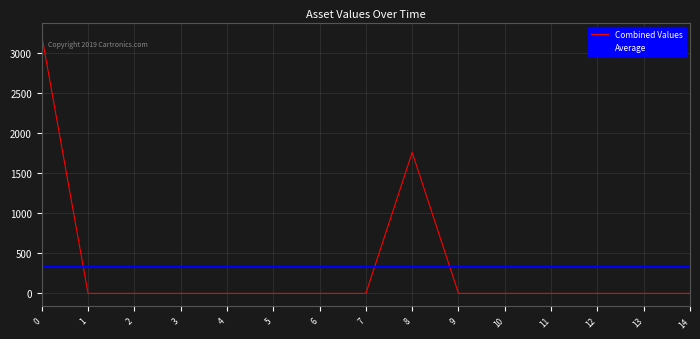

The value of Combined Values at 1 is 1034. True or false?

False